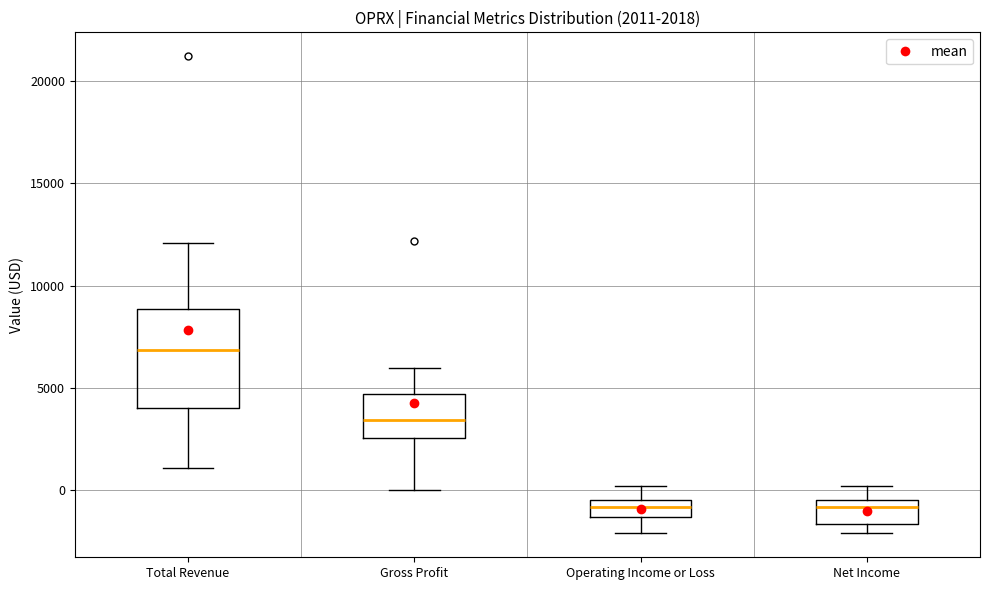

Comparing the boxes themselves (not the whiskers), which one is the tallest?

Total Revenue